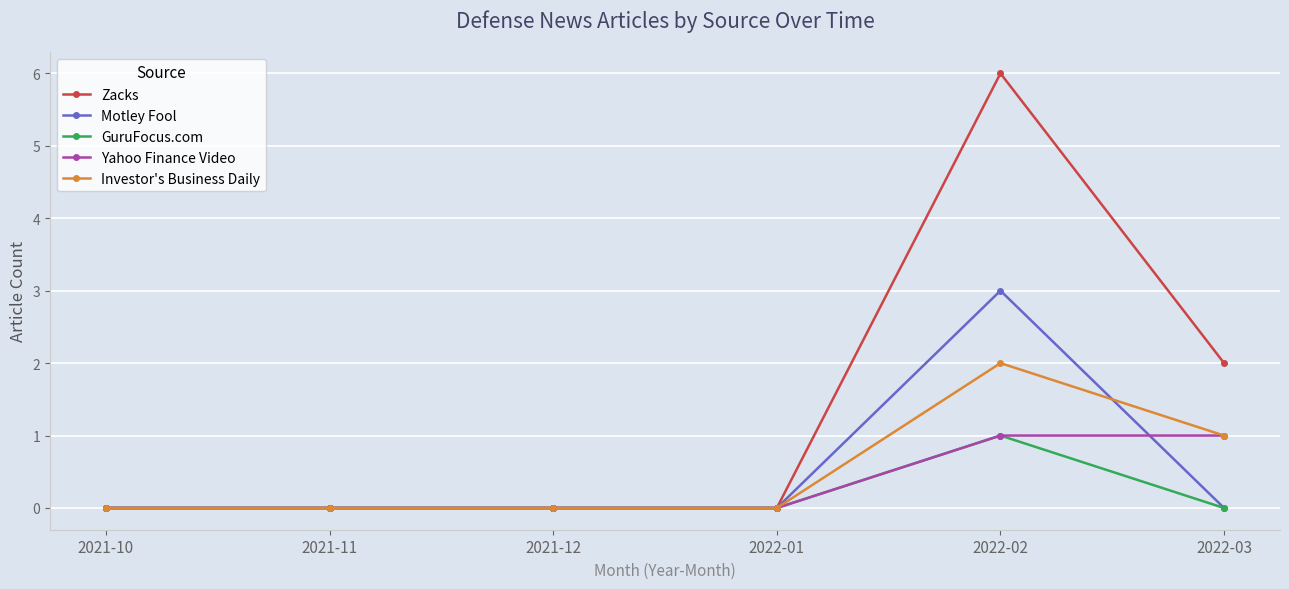

Reading left to right, transcribe all the data shown in this chart.

Zacks: 0	0	0	0	6	2
Motley Fool: 0	0	0	0	3	0
GuruFocus.com: 0	0	0	0	1	0
Yahoo Finance Video: 0	0	0	0	1	1
Investor's Business Daily: 0	0	0	0	2	1